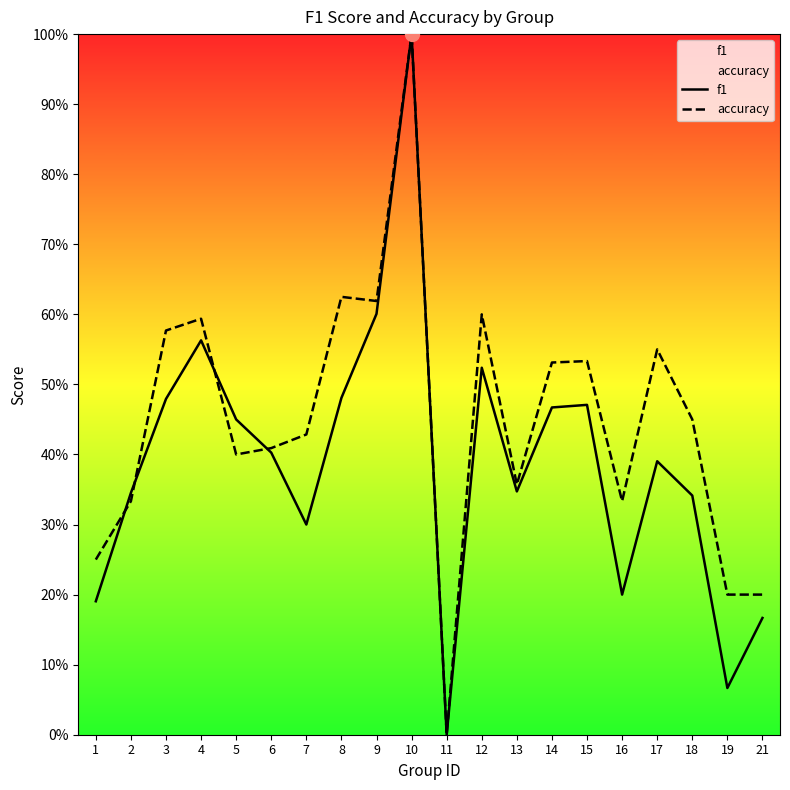

The f1 series shows 0.2 at 1. True or false?

True